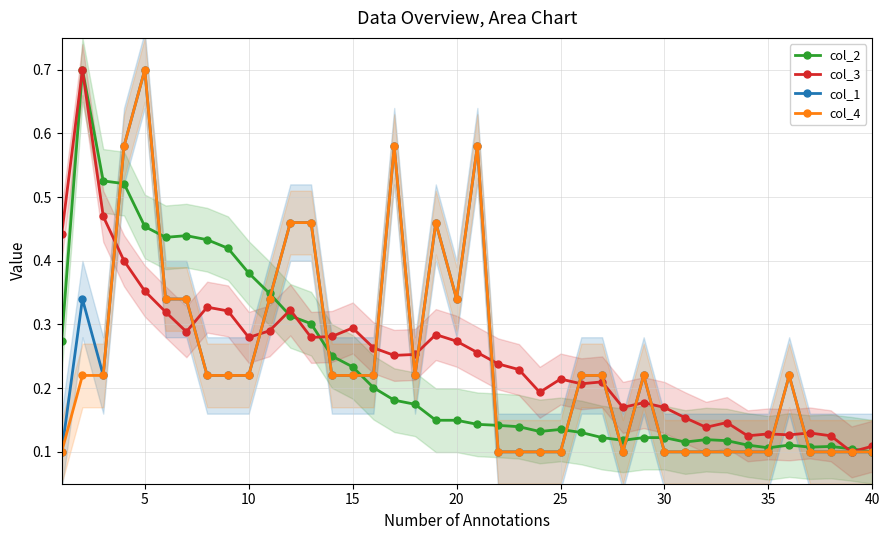

Which series ends up on top after the final intersection of col_1 and col_3?

col_3